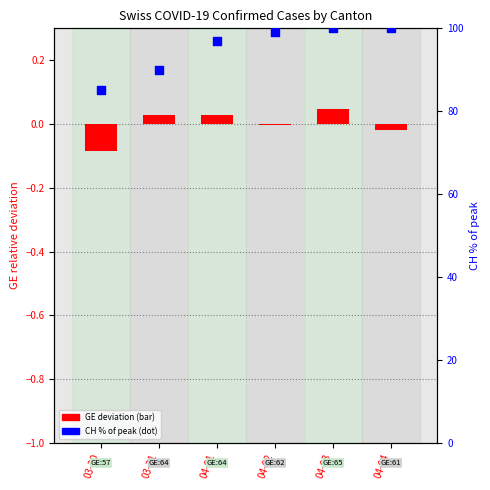

What is the ratio of the value at 04-02 to the value at 04-03?

1.0